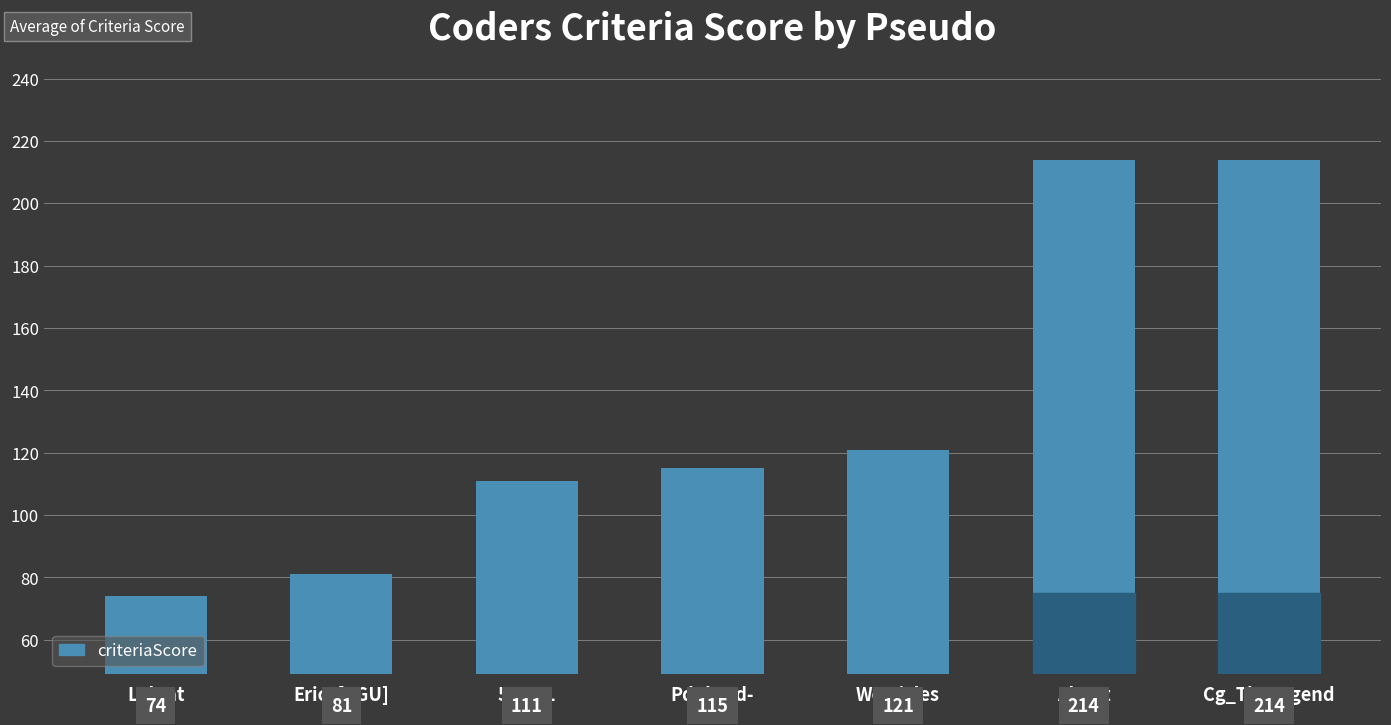

What is the maximum value shown in the chart?

214